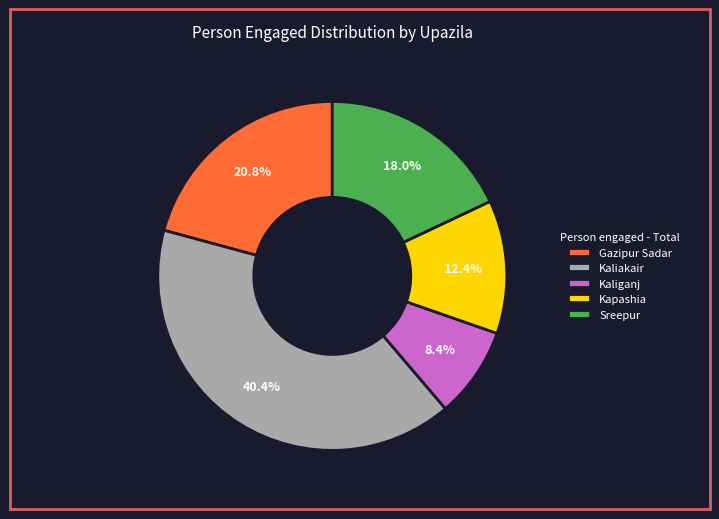

The Kaliganj slice represents 8% of the pie. True or false?

True